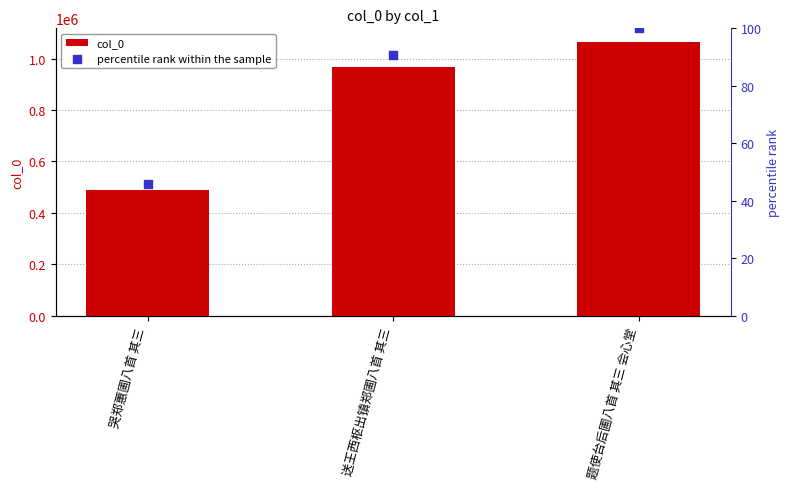

At which category is the sum across all series the highest?

题使台后圃八首 其三 会心堂